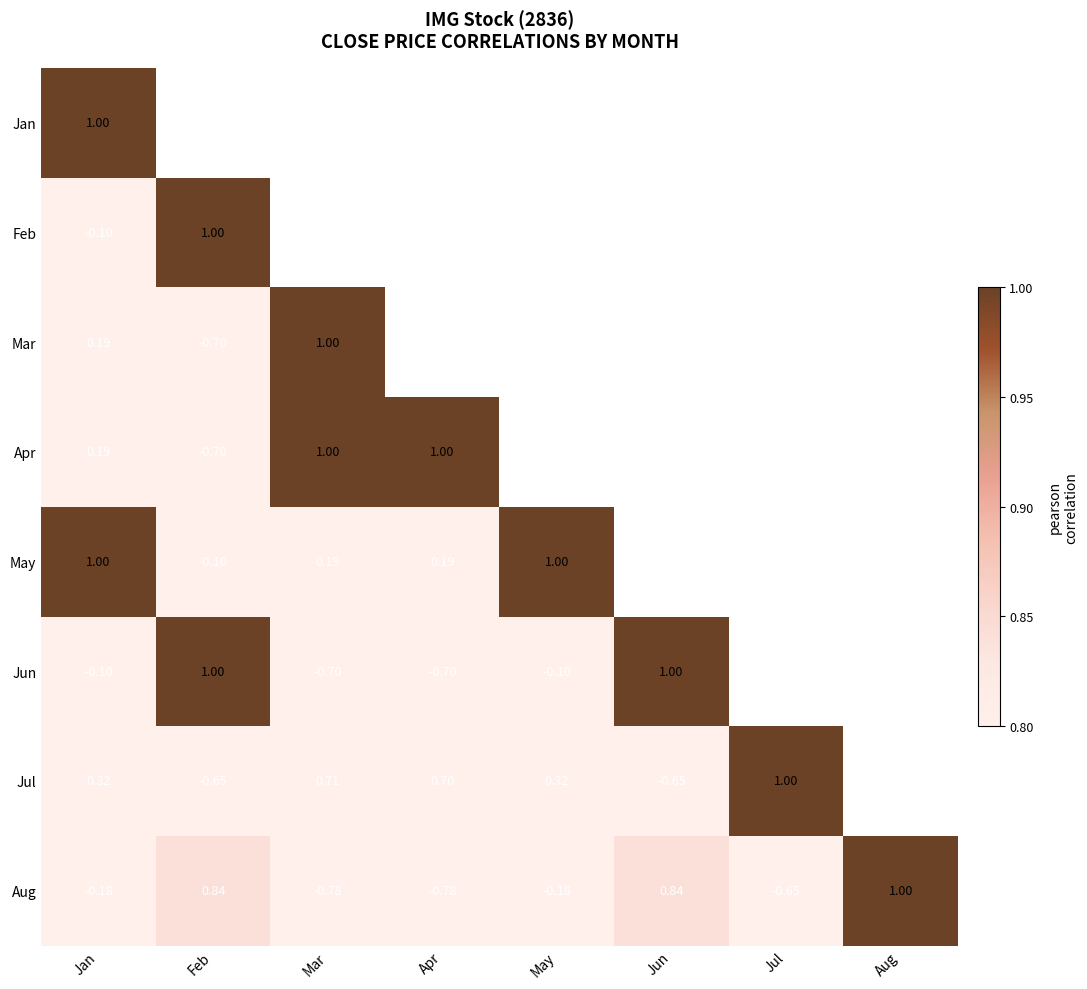

At which label does Aug first exceed 0?

Feb